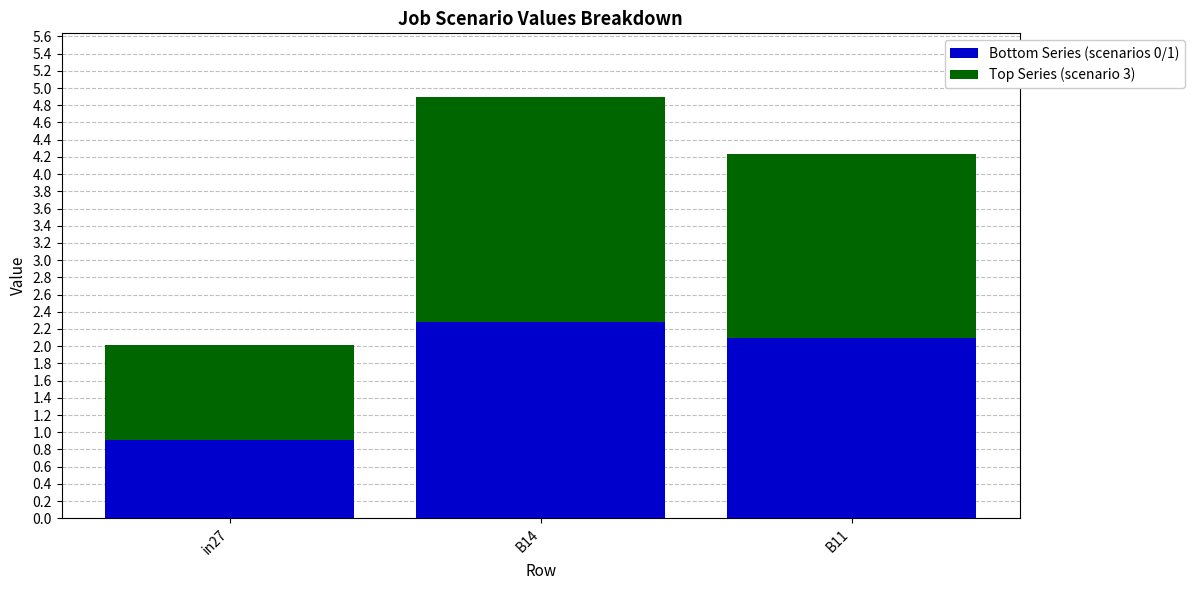

Reading left to right, list the values for the Bottom Series (scenarios 0/1) series.

in27=0.9	B14=2.3	B11=2.1